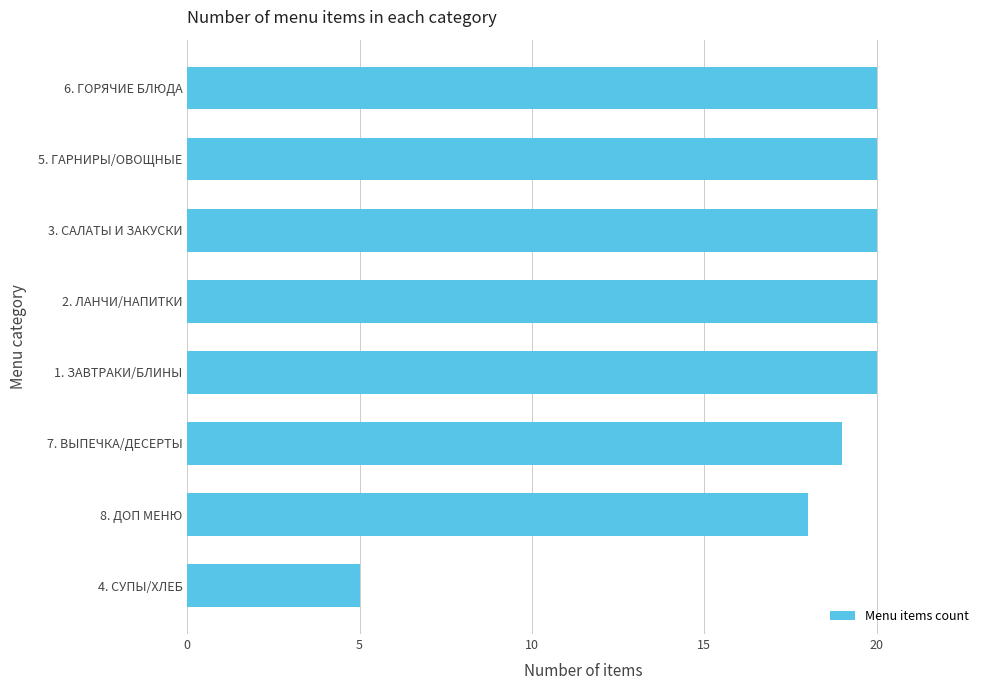

Is it true that the value at 4. СУПЫ/ХЛЕБ is 5?

True